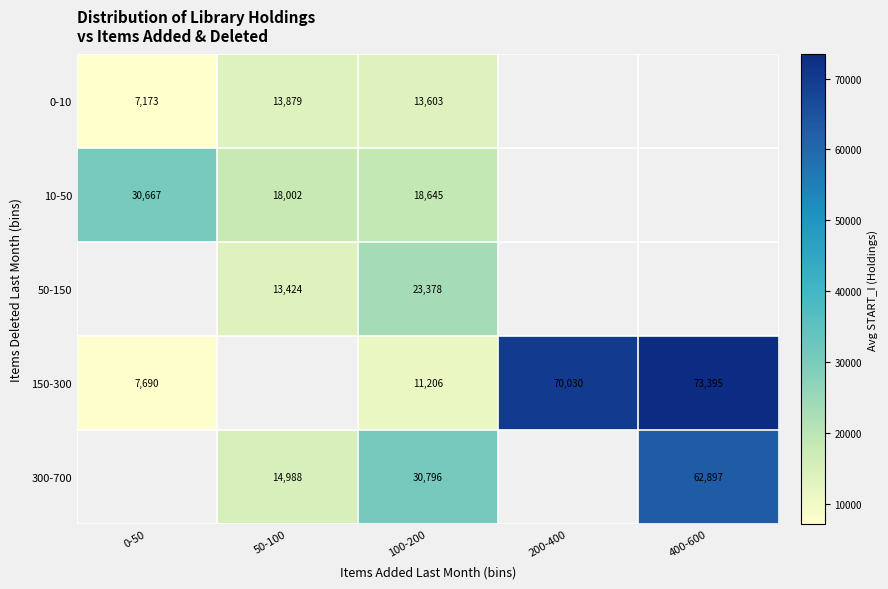

Is the value of 10-50 at 100-200 greater than the value of 150-300 at 200-400?

No